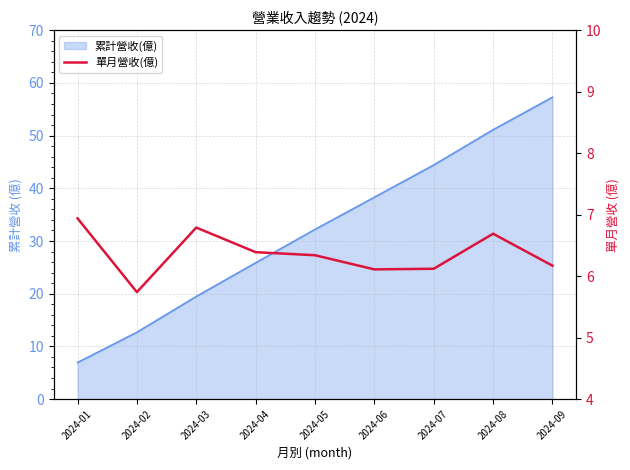

The chart shows a value of 9.9 at 2024-09. True or false?

False